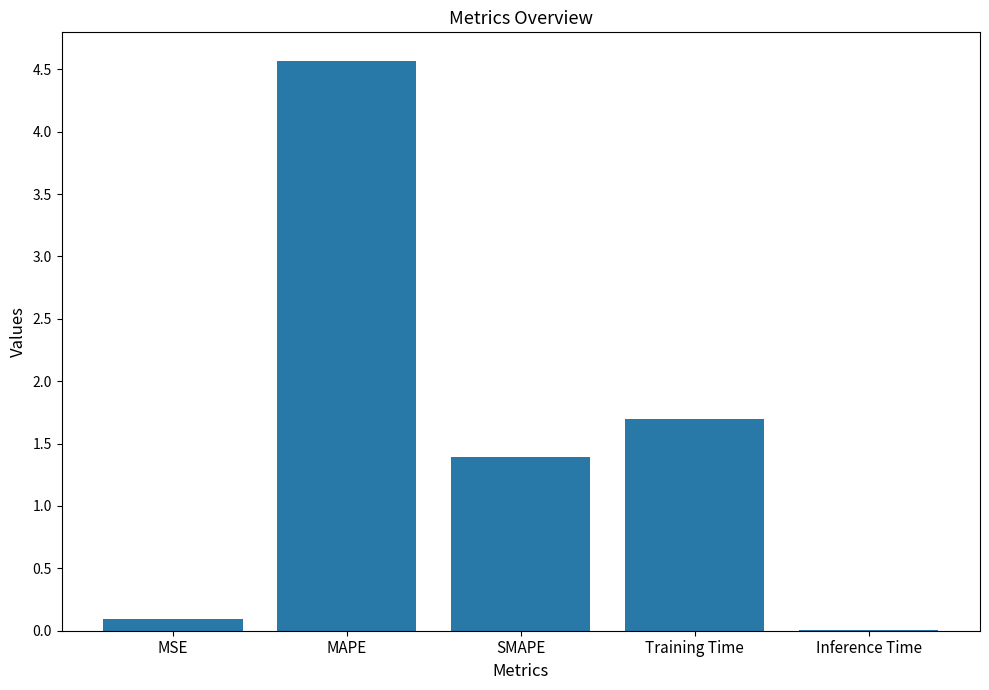

What is the greatest value displayed?

4.6